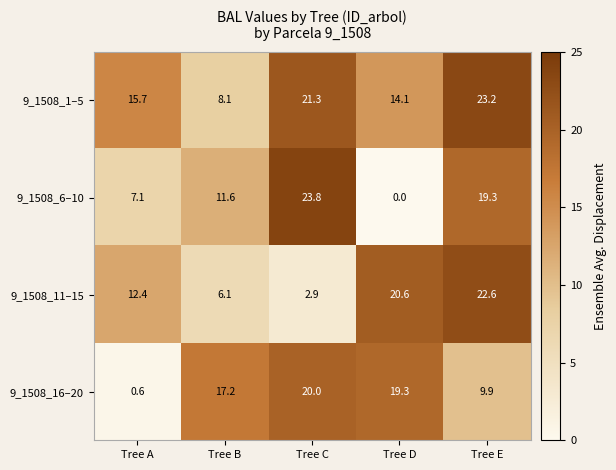

Which category has the highest value in the 9_1508_11–15 series?

Tree E